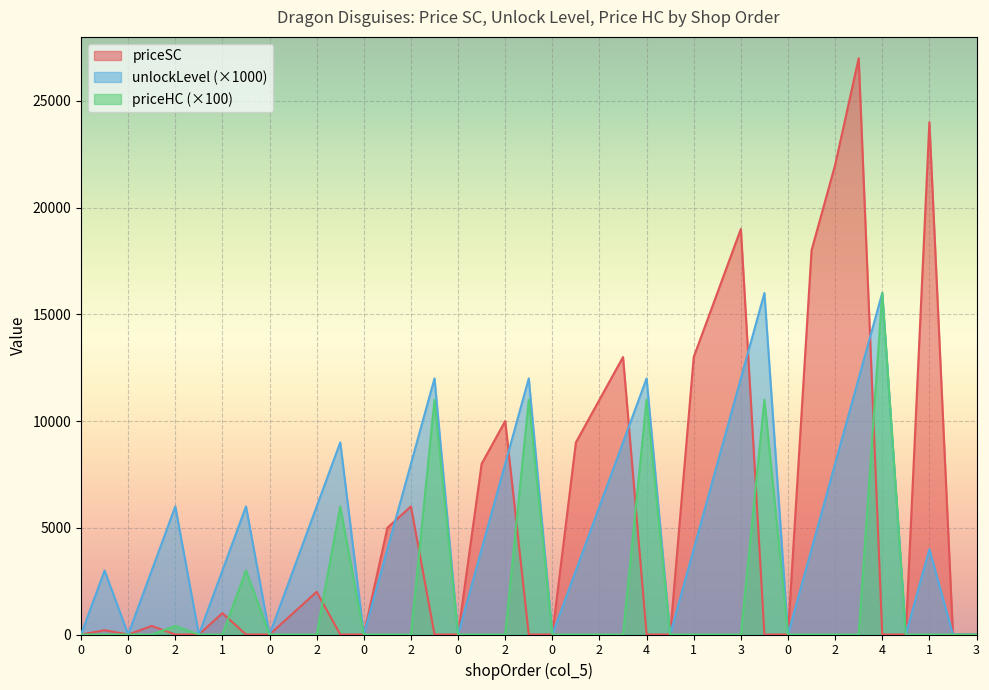

Count the number of data series in this chart.

3